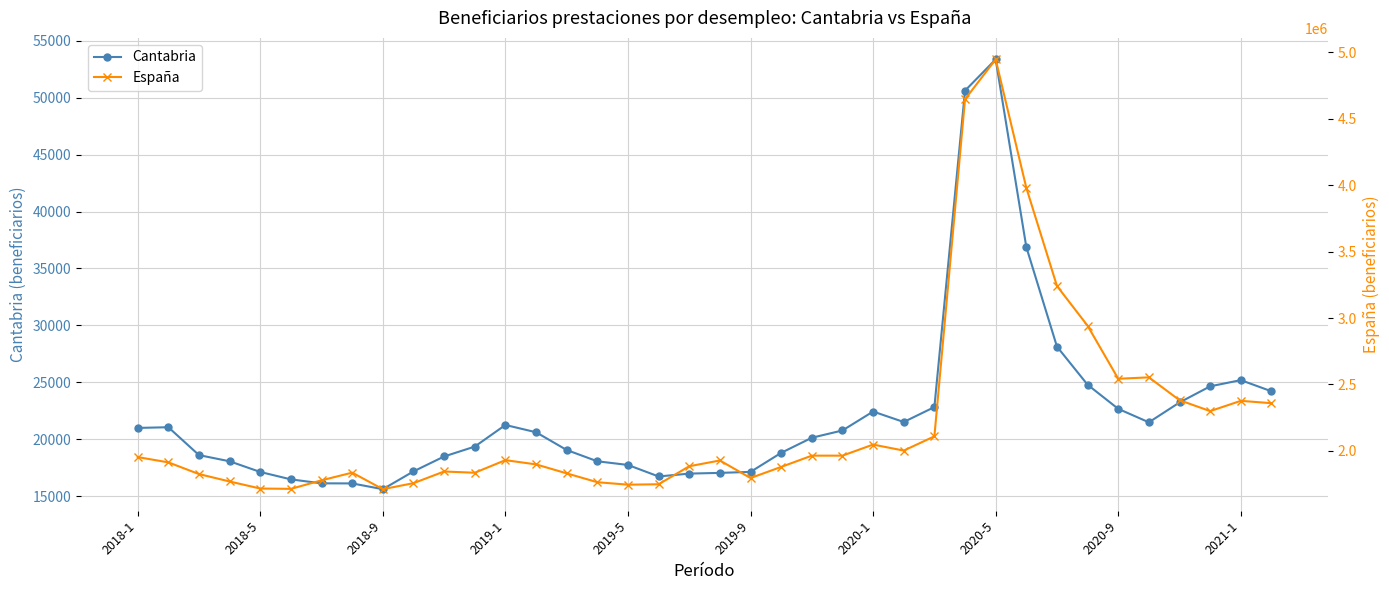

Which series has the widest spread of values?

España